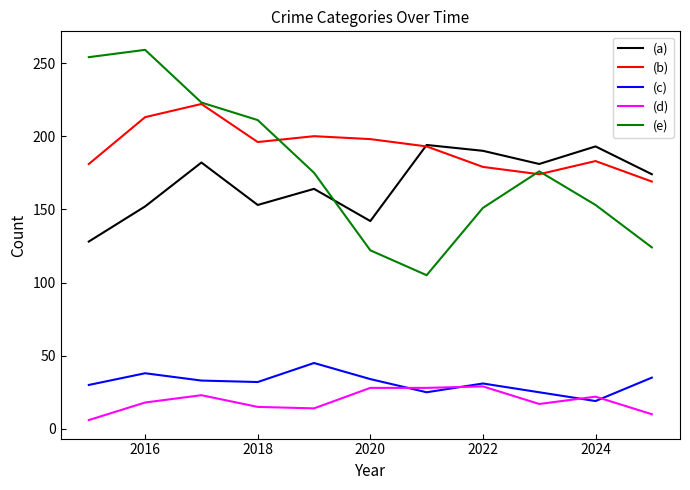

True or false: (b) and (c) cross at least once.

False